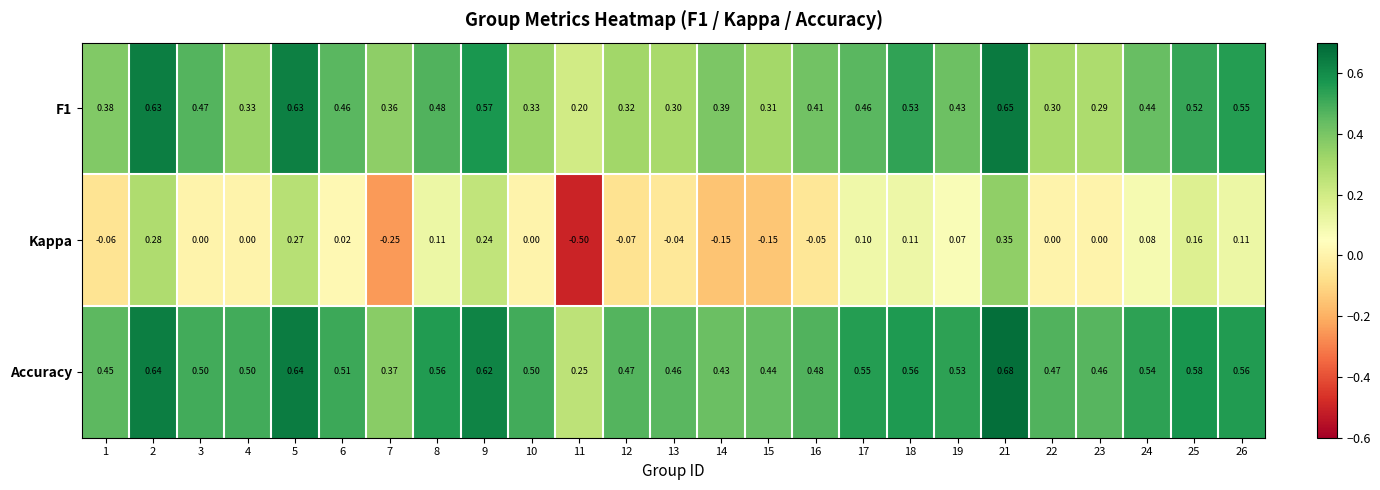

Is the value of Kappa at 12 greater than the value of Accuracy at 15?

No